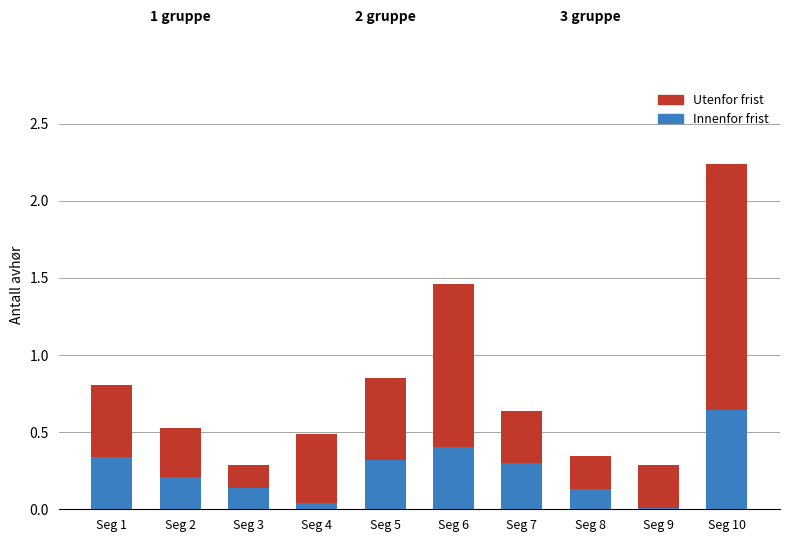

What is the total value across all series at Seg 10?

2.2